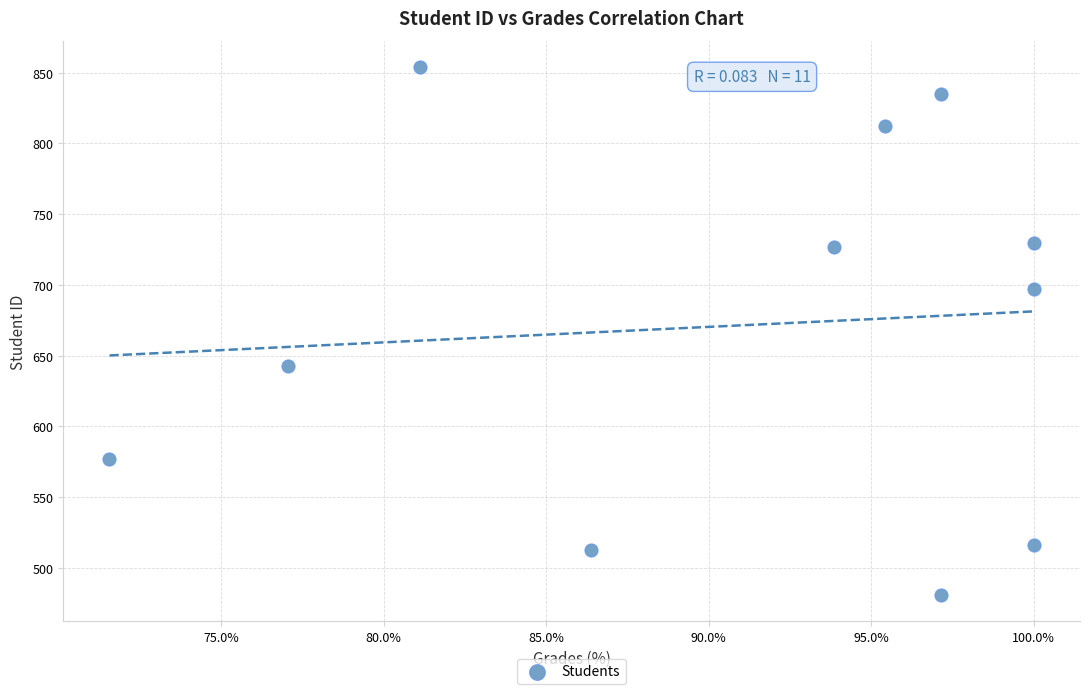

What Y value in the scatter plot is closest to 667?

643